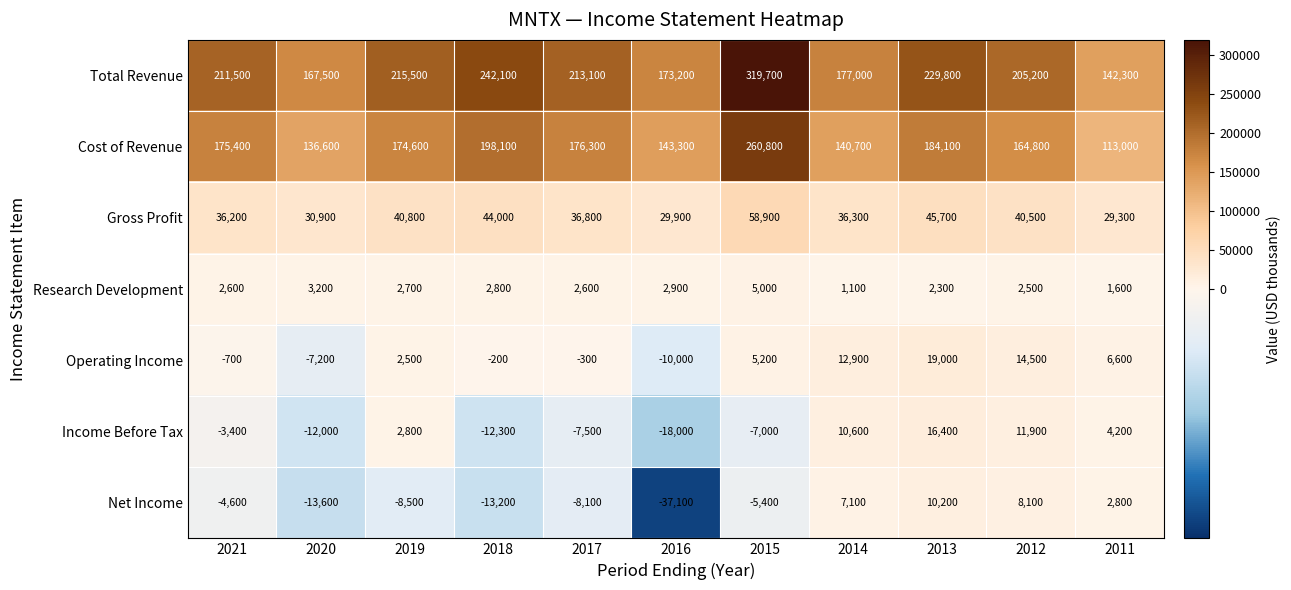

What is the spread (max minus min) of values at 2021?

216100